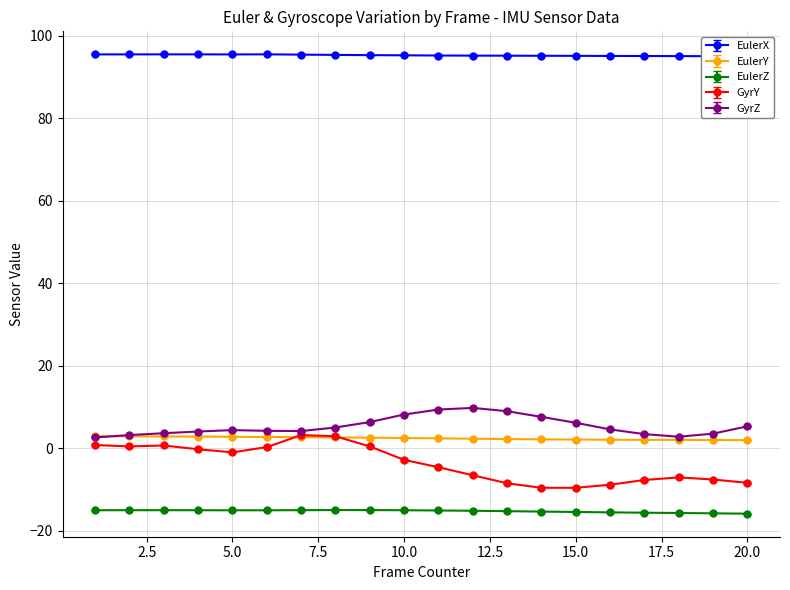

In GyrZ, how many points are lower than both neighbors (excluding endpoints)?

2